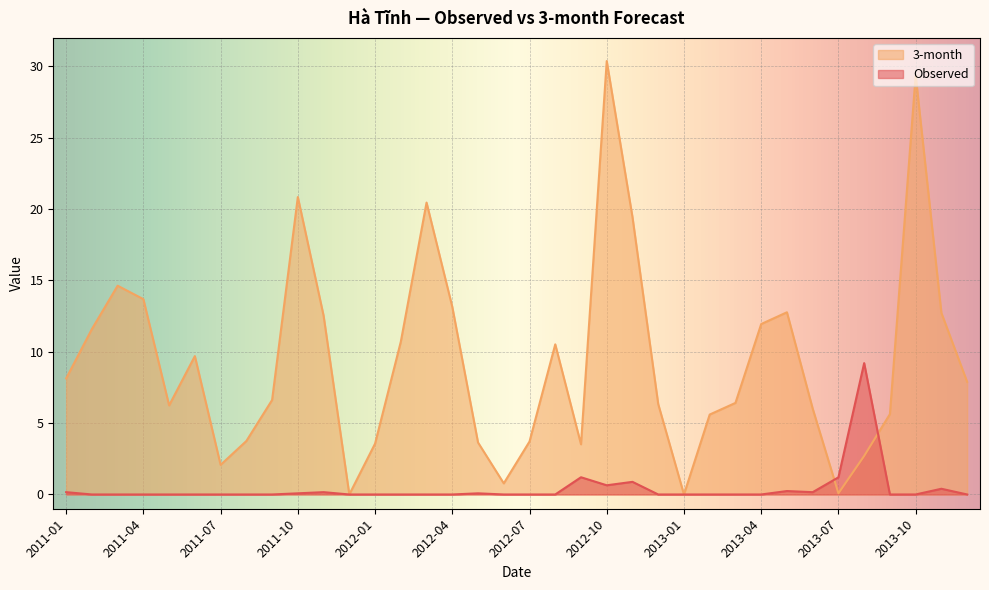

What is the sum of the Observed values at 2012-10 and 2013-08?

9.9